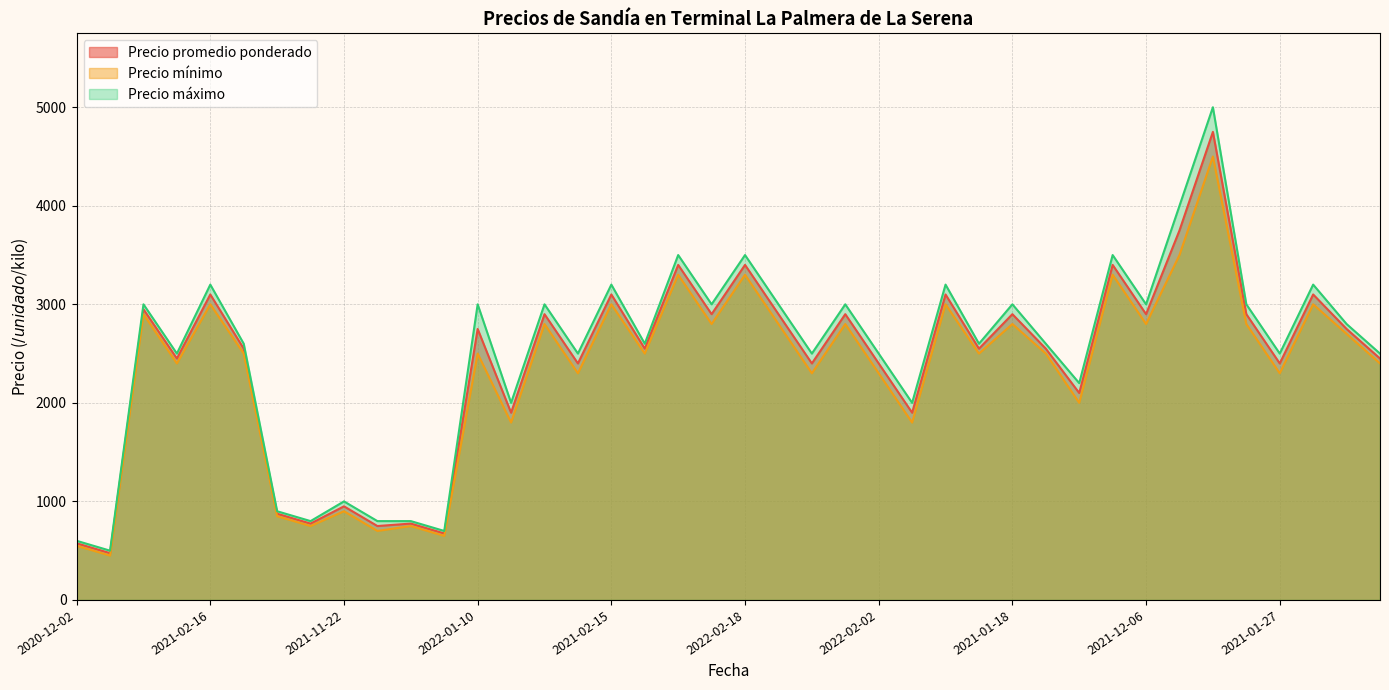

What is the difference between the Precio promedio ponderado values at 2021-11-29 and 2021-12-06?

2125